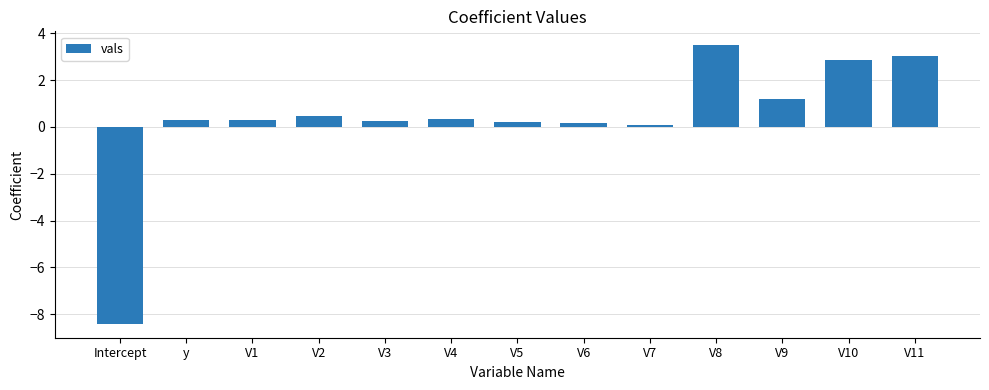

How many bars are there in total?

13